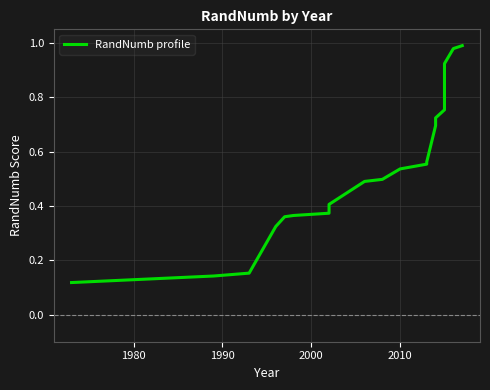

Reading left to right, what are all the values shown in this chart?

0.1	0.1	0.2	0.3	0.4	0.4	0.4	0.4	0.5	0.5	0.5	0.6	0.6	0.7	0.7	0.8	0.9	0.9	1.0	1.0